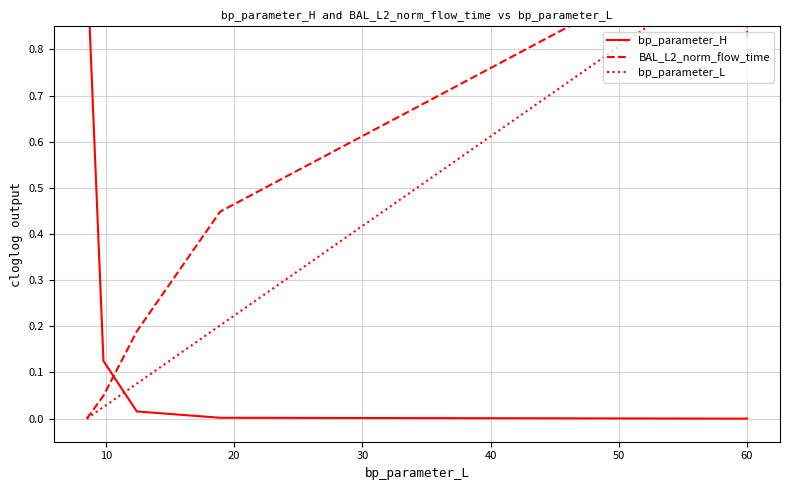

Count the number of data series in this chart.

3